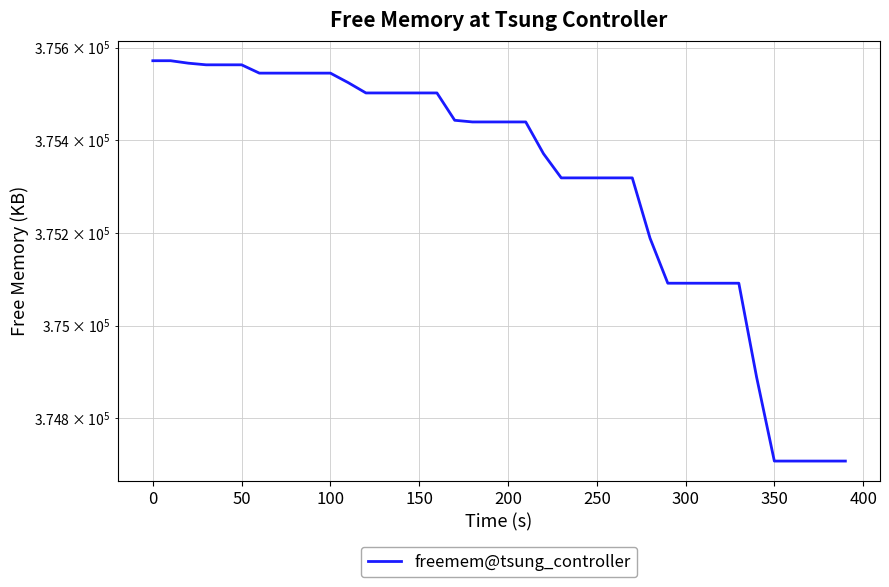

Does the chart have visible grid lines?

Yes